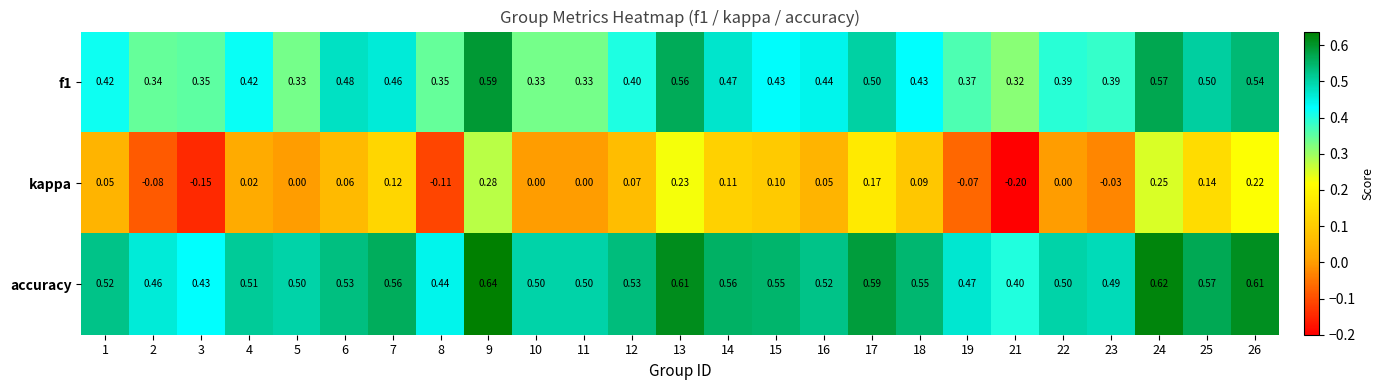

Is the value of f1 at 19 greater than the value of kappa at 24?

Yes